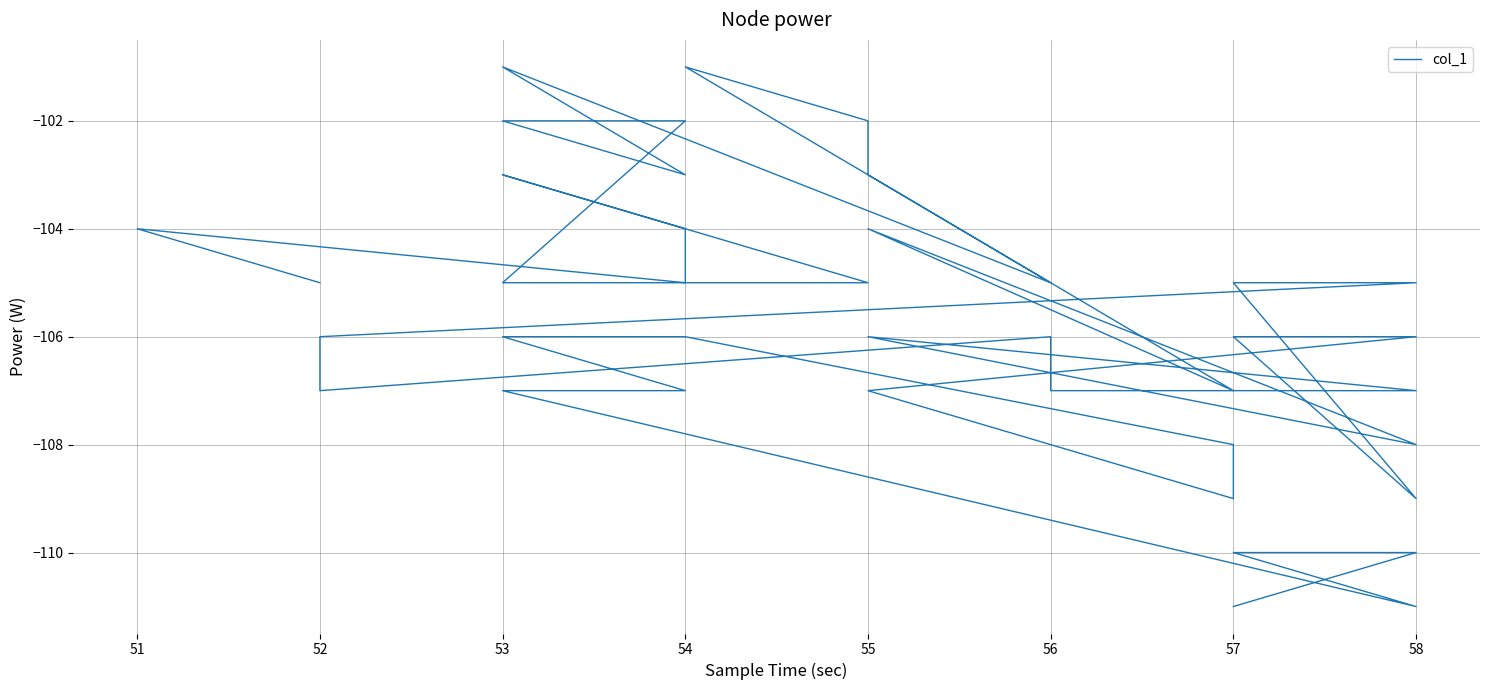

Count the values in the range -107 to -104.

24